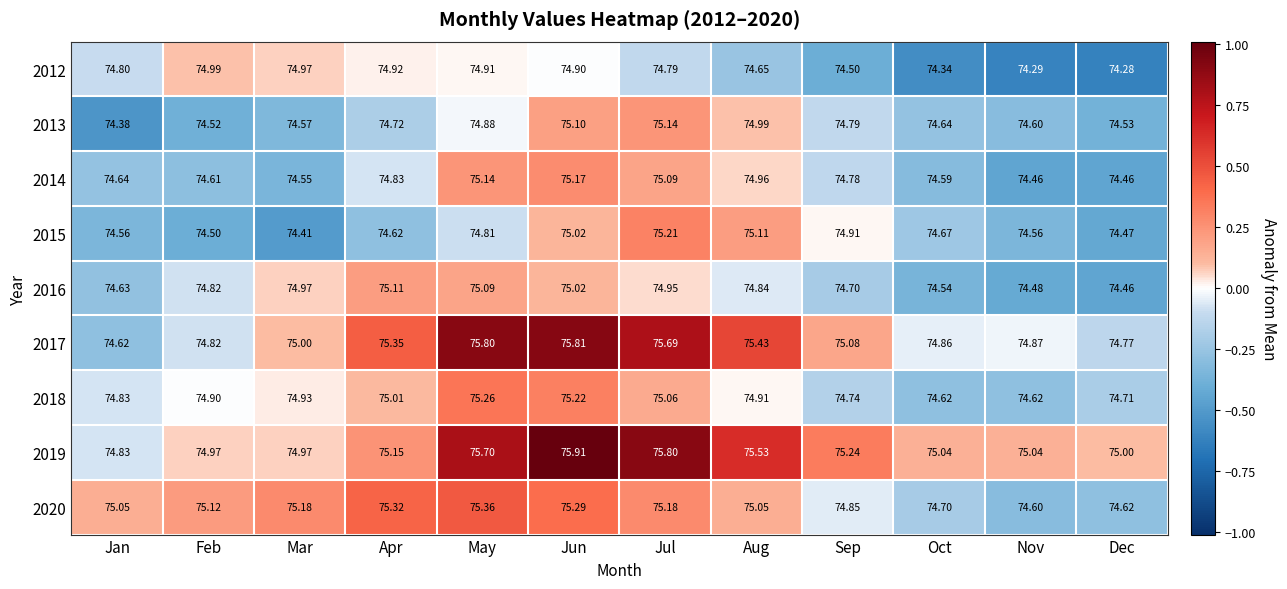

At which category is the sum across all series the highest?

Jun